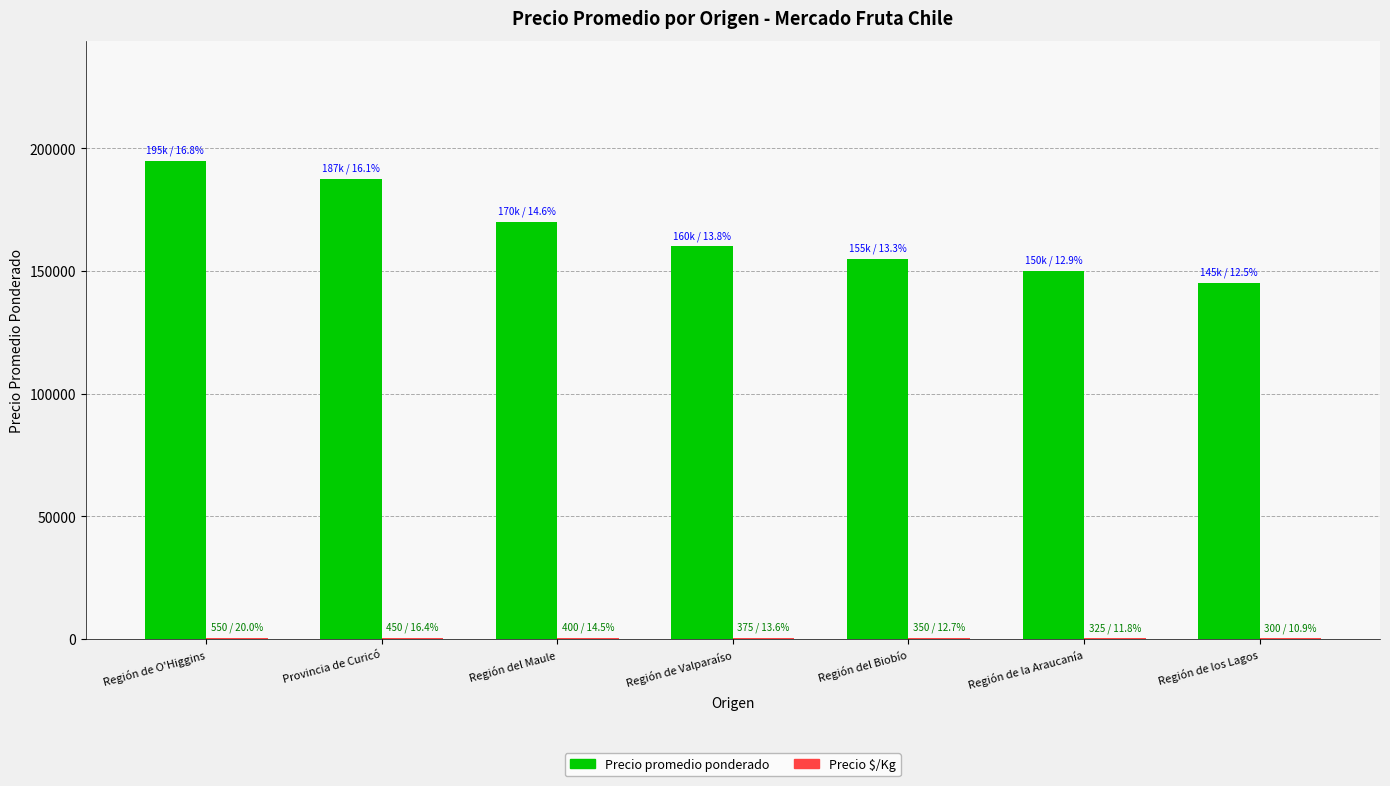

Which series has the largest total across all categories?

Precio promedio ponderado